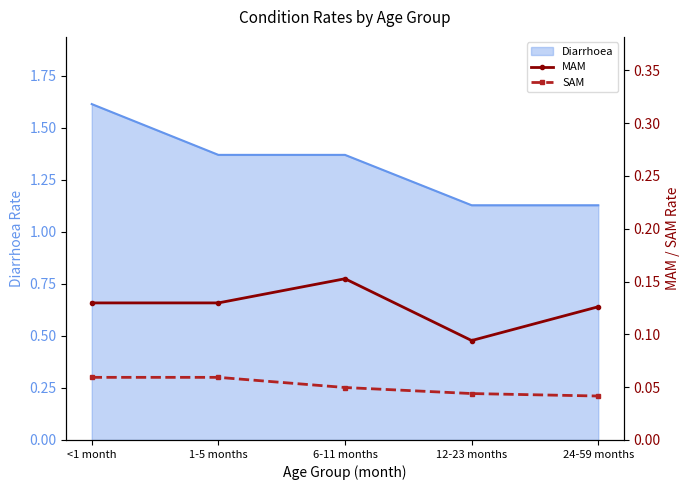

Which has a higher value, 1-5 months or 6-11 months?

6-11 months